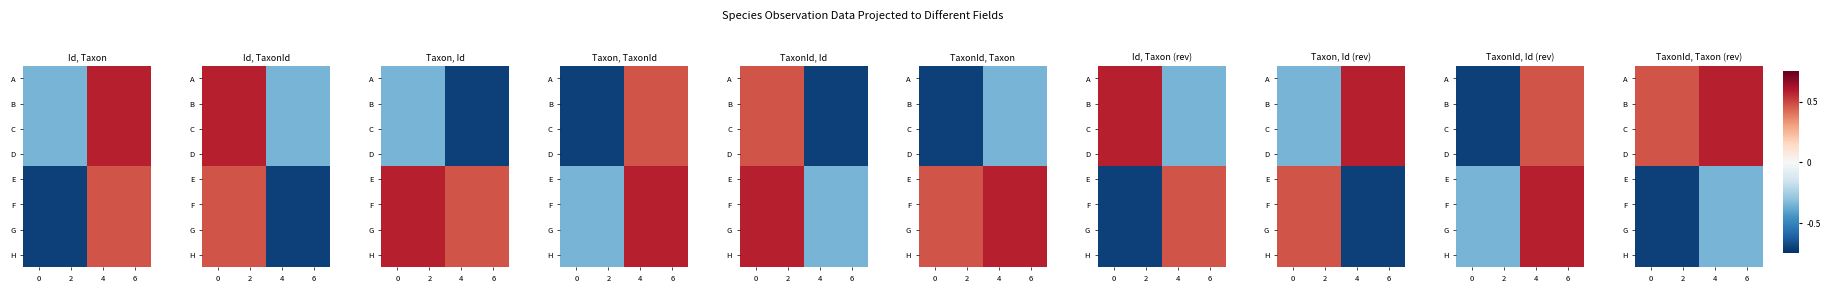

Which has a higher value, 0 or 6?

6